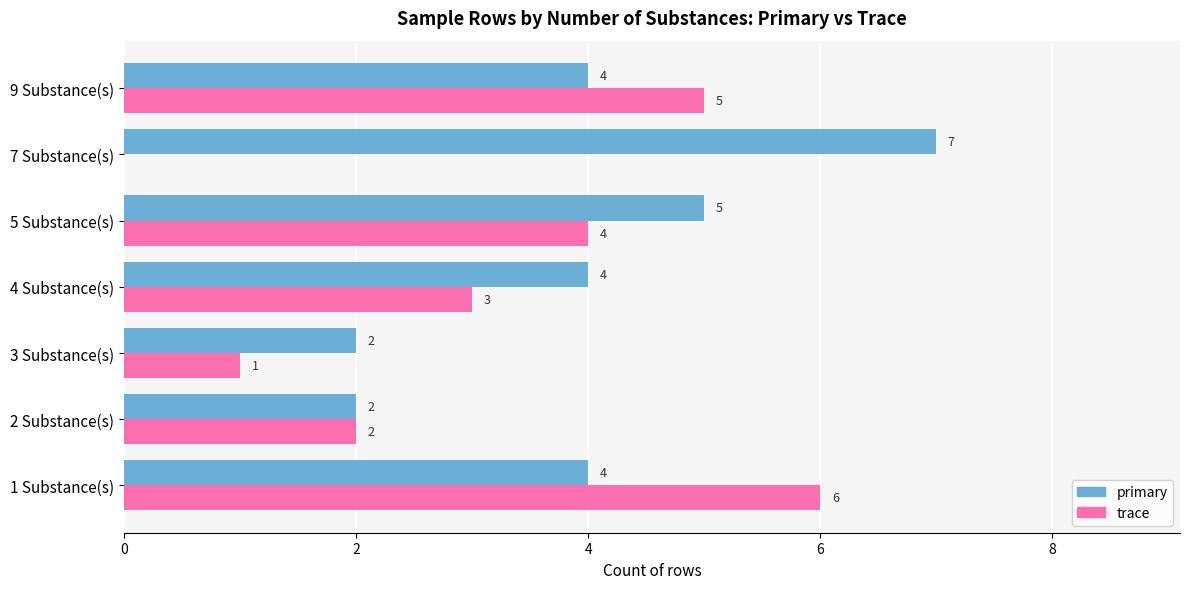

The trace series shows 2 at 9 Substance(s). True or false?

False